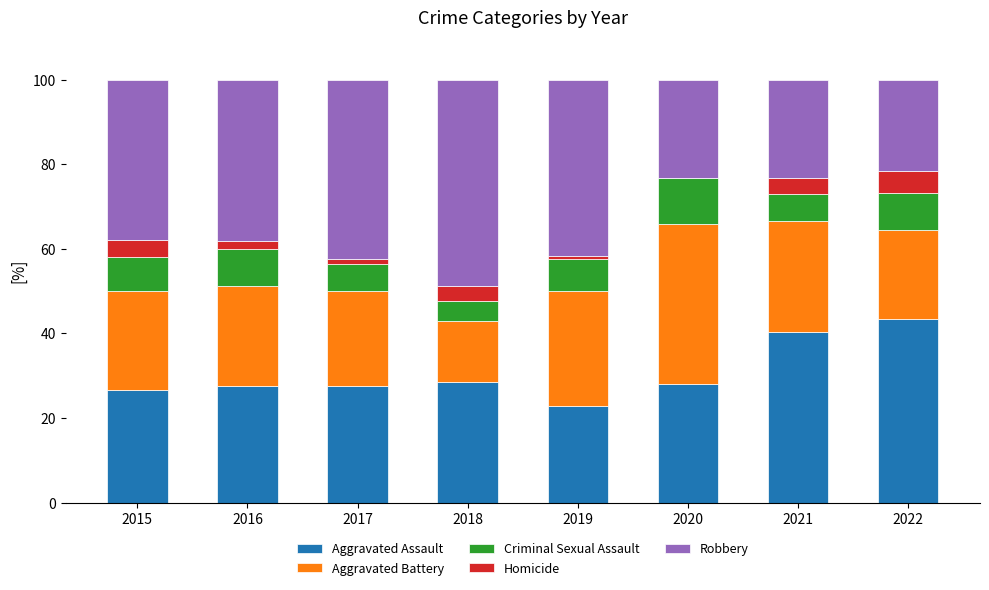

What is the total value across all series at 2015?

100.0